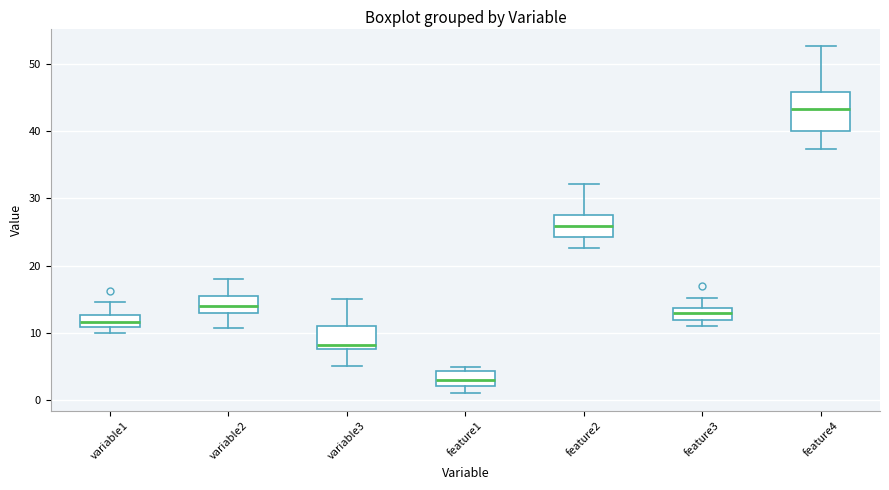

Where is the lower edge of the box for feature4 on the y-axis? The values are not printed on the chart, so give them approximately, as read against the axis.

40